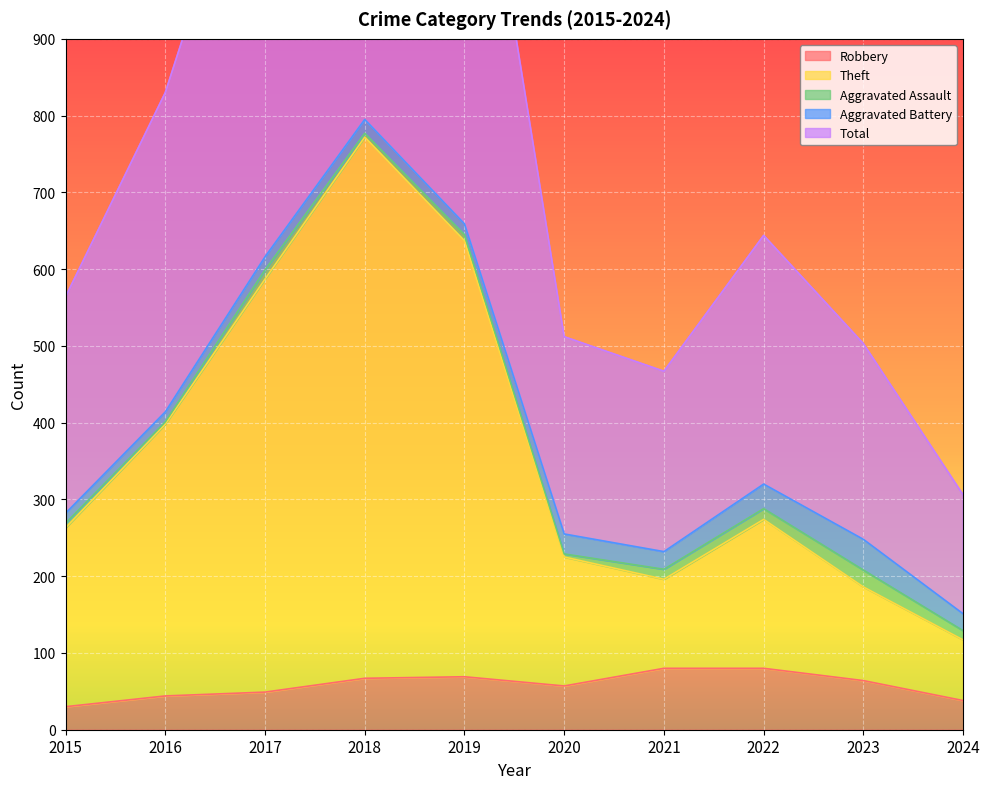

What is the difference between the Theft values at 2019 and 2023?

451